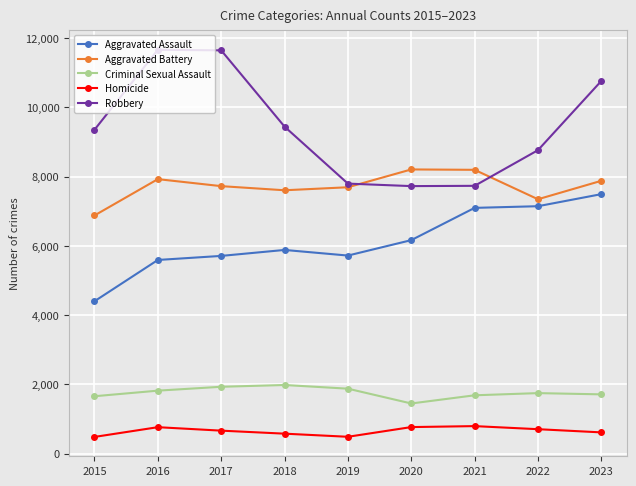

What is the value of the Aggravated Battery point at the 7th from the left?

8193